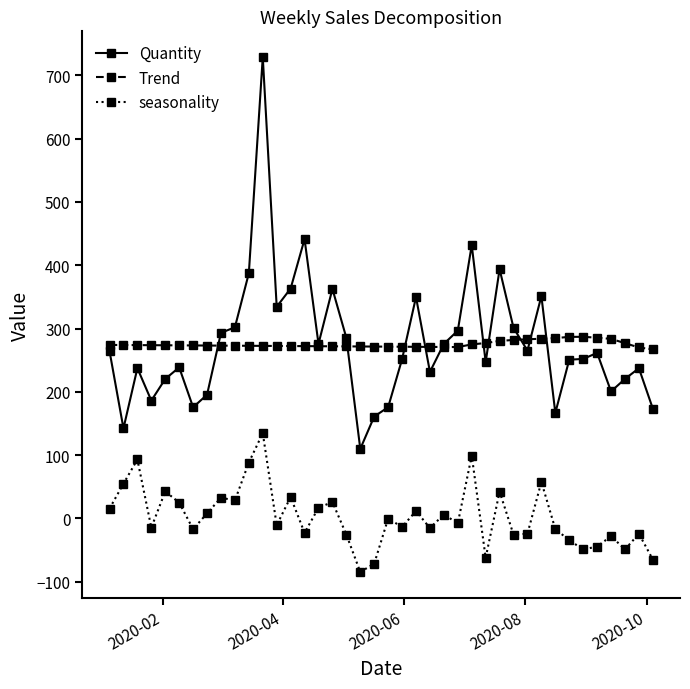

True or false: Quantity has more than 1 interior local peaks.

True